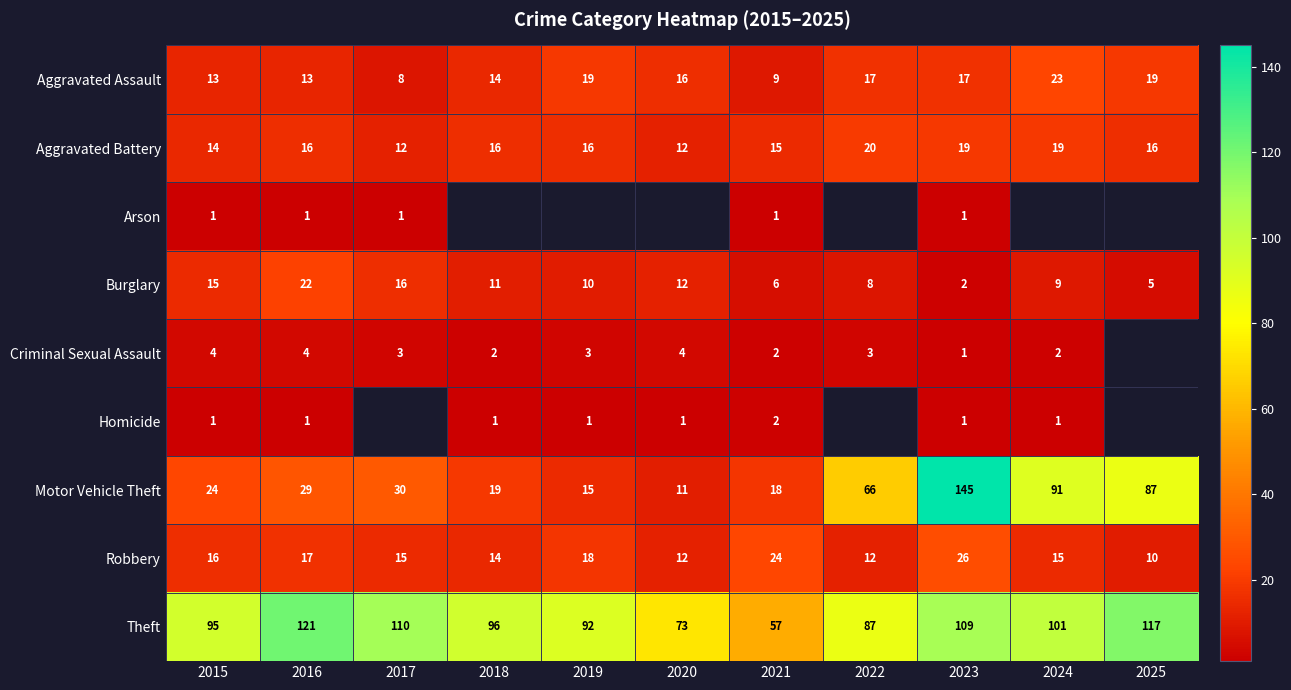

Is the value of Criminal Sexual Assault at 2023 greater than the value of Homicide at 2021?

No